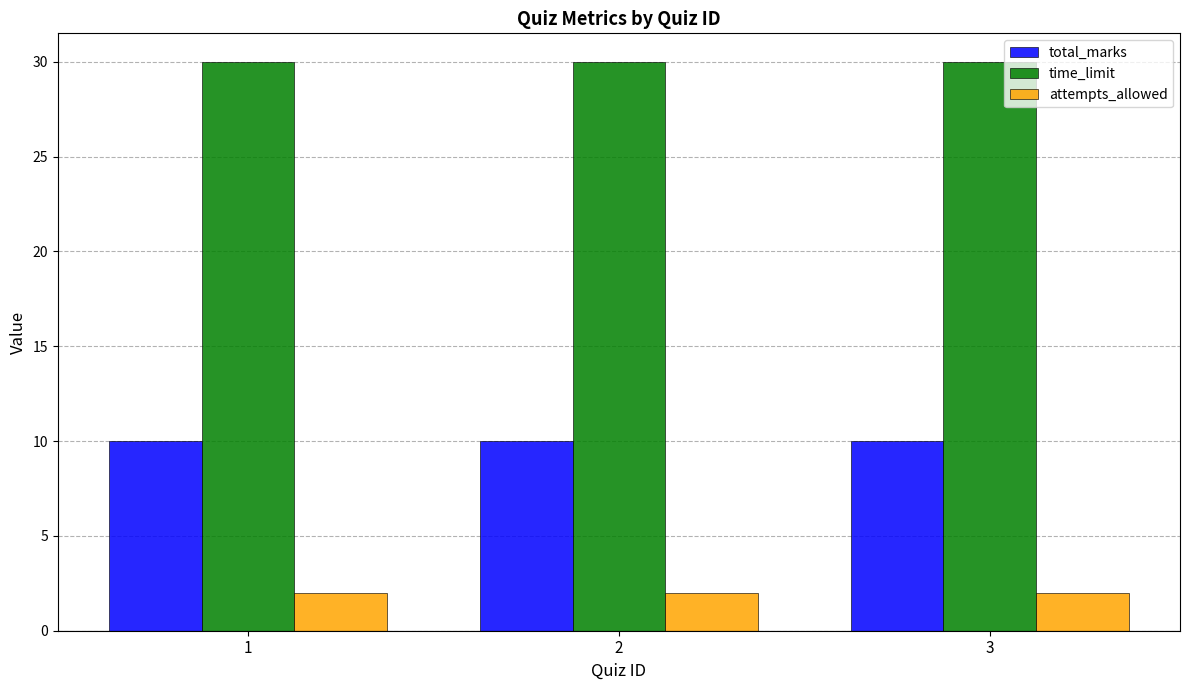

How many series are shown in this chart?

3